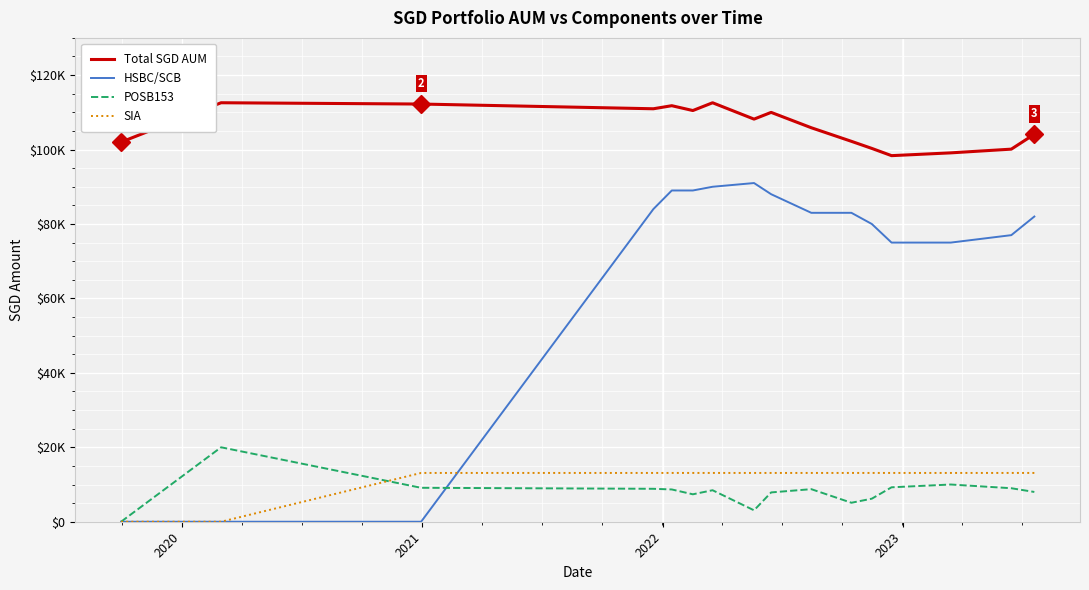

Which series has the largest total across all categories?

Total SGD AUM